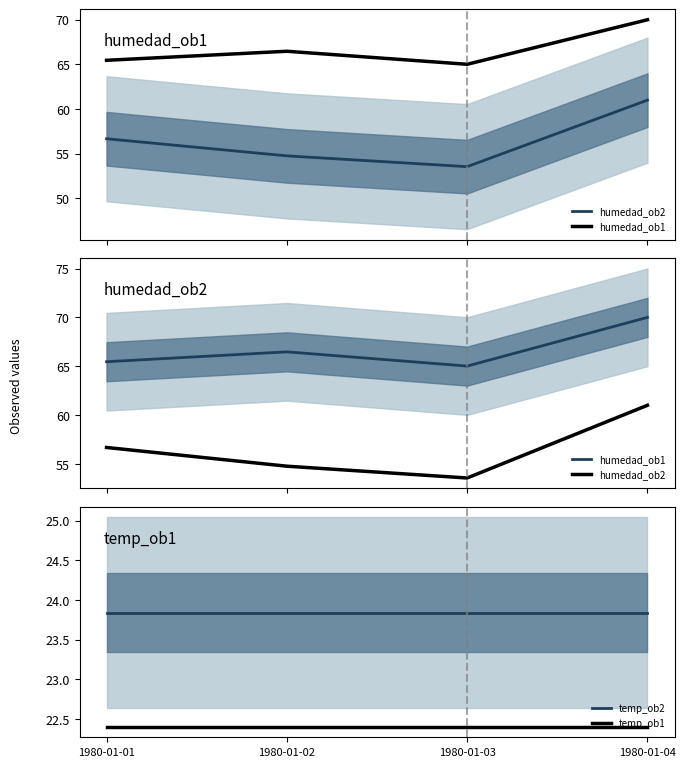

Is this an area chart (filled region under the line)?

No